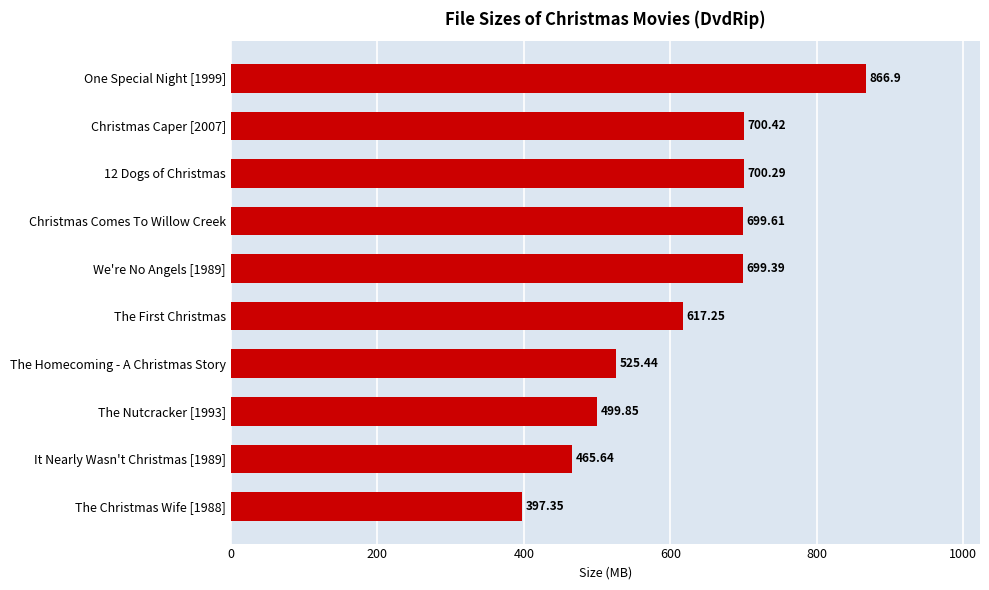

What is the maximum value shown in the chart?

866.9